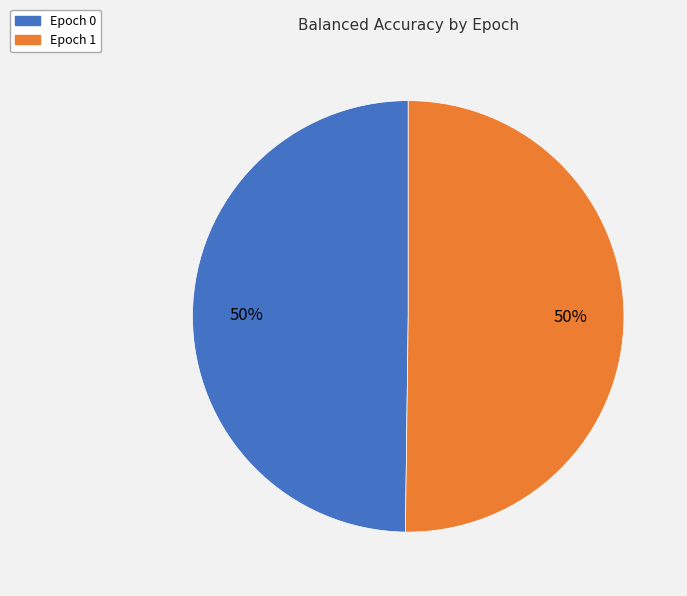

To the nearest percent, what is the average slice percentage?

50%